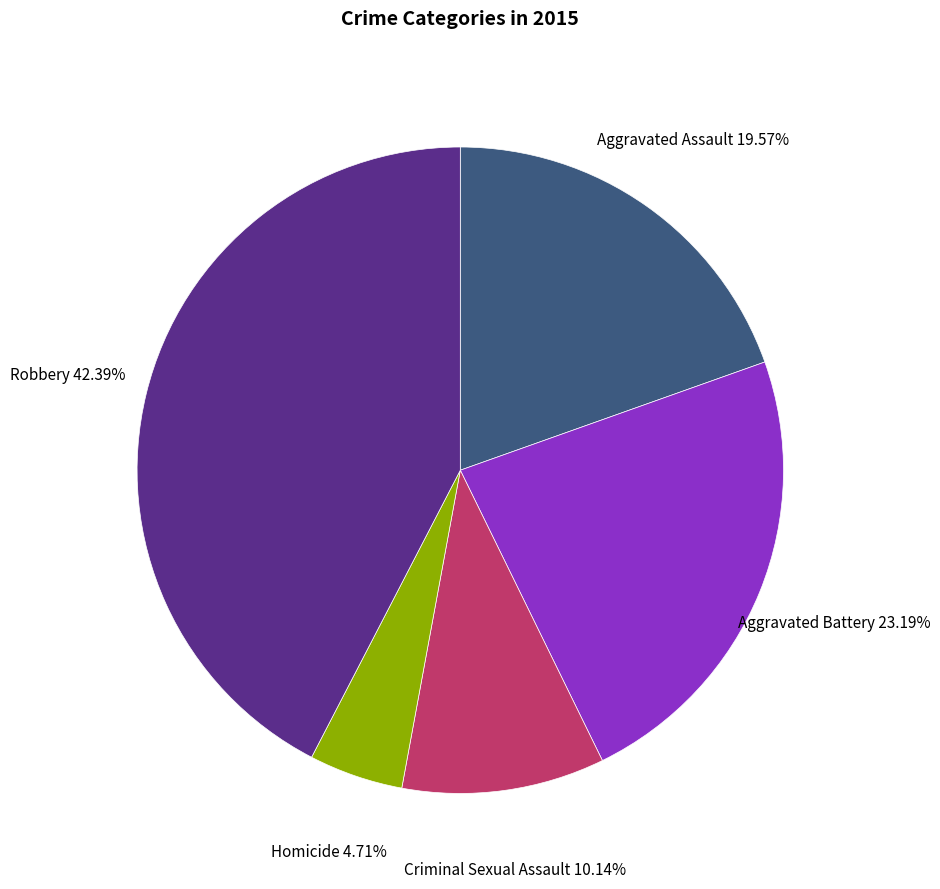

Is there any slice that represents more than half of the pie?

No